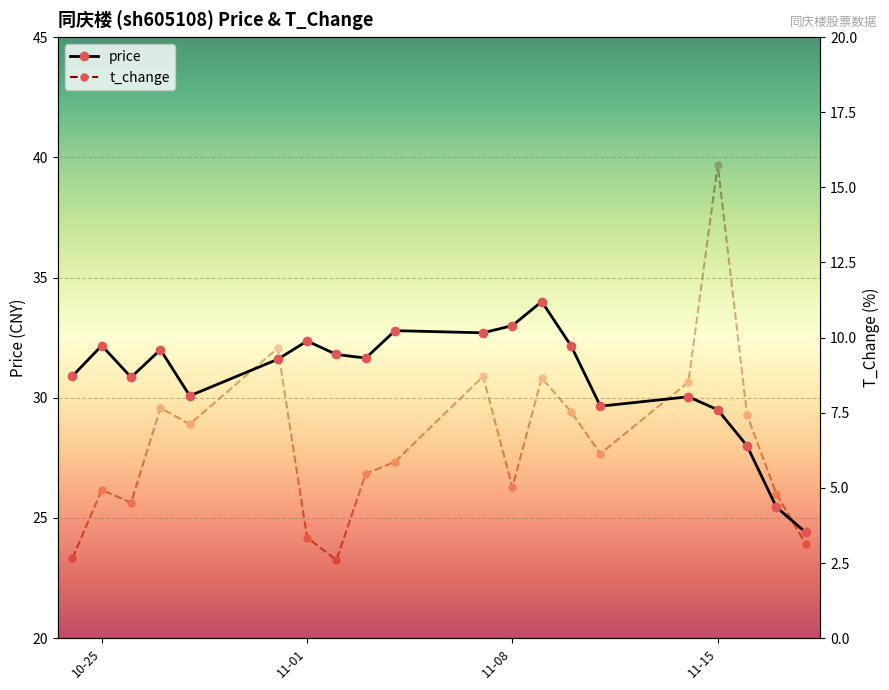

The price series shows 32.4 at 11-01. True or false?

True